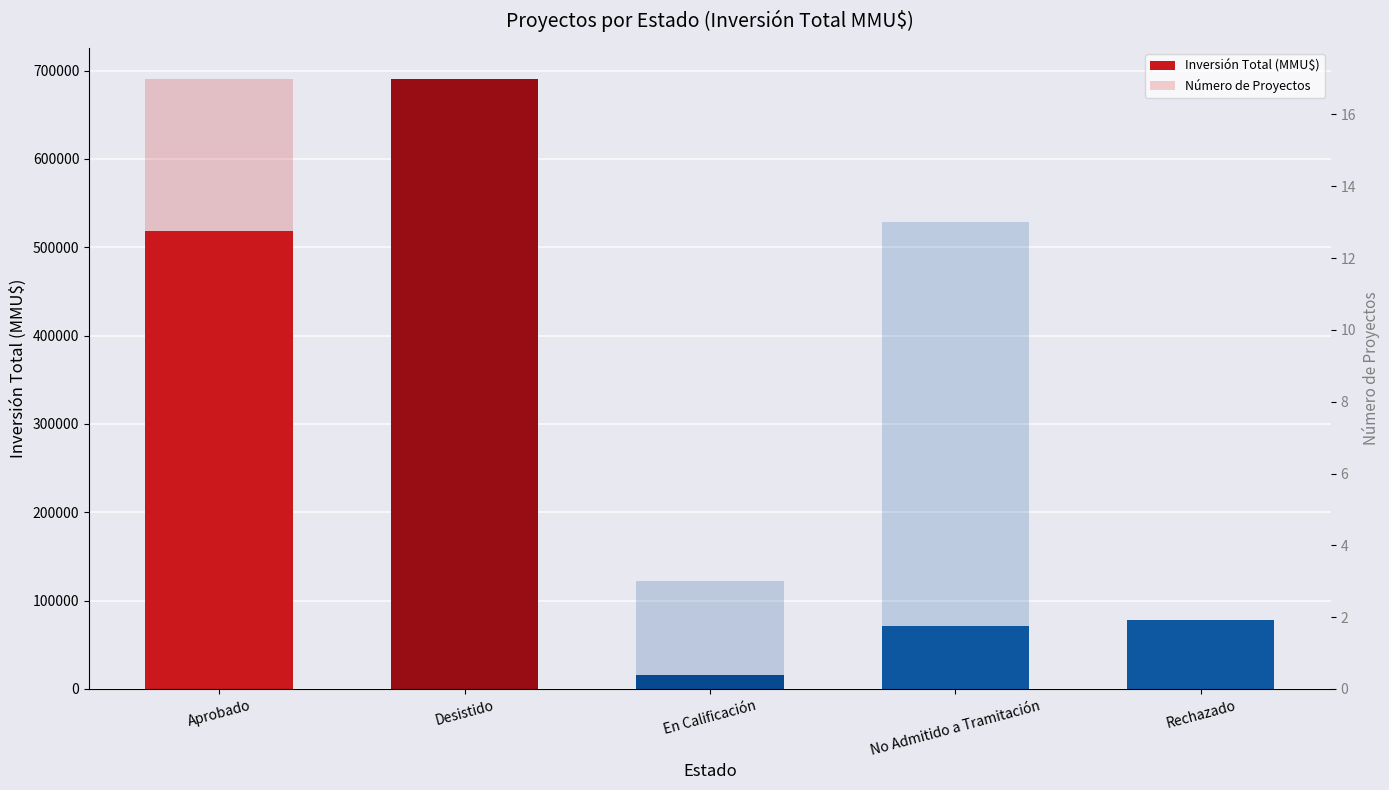

Reading left to right, what are all the values shown in this chart?

Inversión Total (MMU$): Aprobado=518669	Desistido=690973	En Calificación=15700	No Admitido a Tramitación=71500	Rechazado=78000
Número de Proyectos: Aprobado=17	Desistido=9	En Calificación=3	No Admitido a Tramitación=13	Rechazado=1